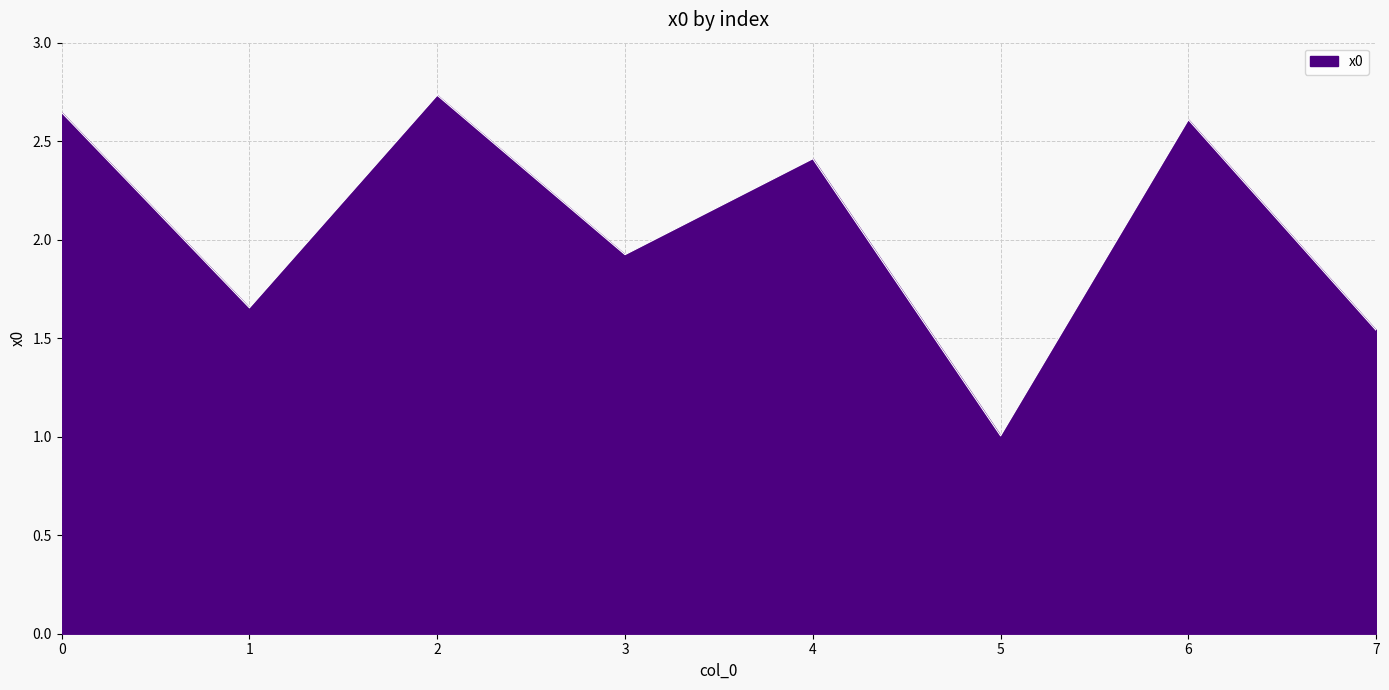

Is it true that the value at 5 is 1.0?

True